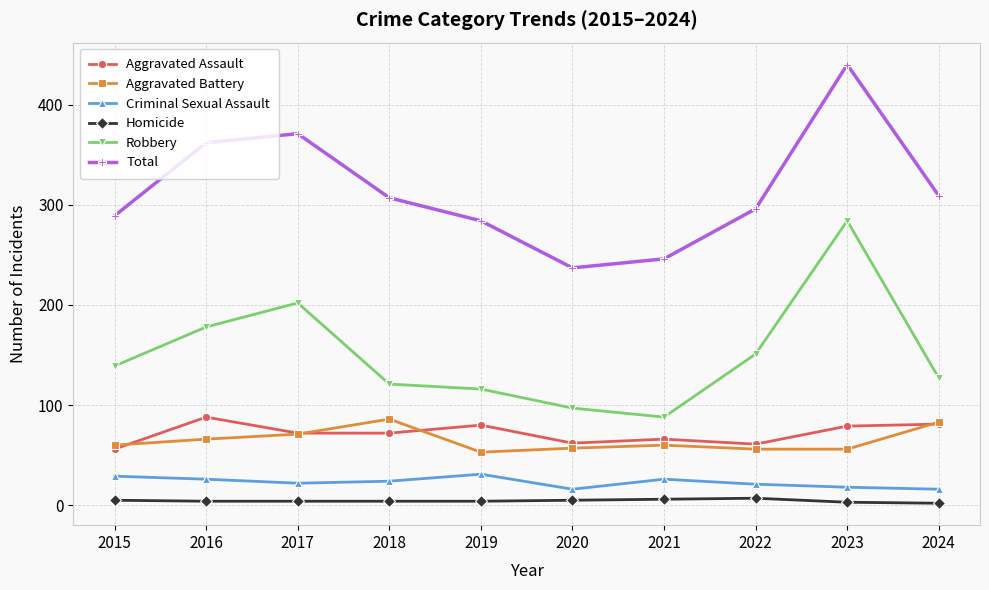

What are all the series names shown in the legend?

Aggravated Assault, Aggravated Battery, Criminal Sexual Assault, Homicide, Robbery, Total